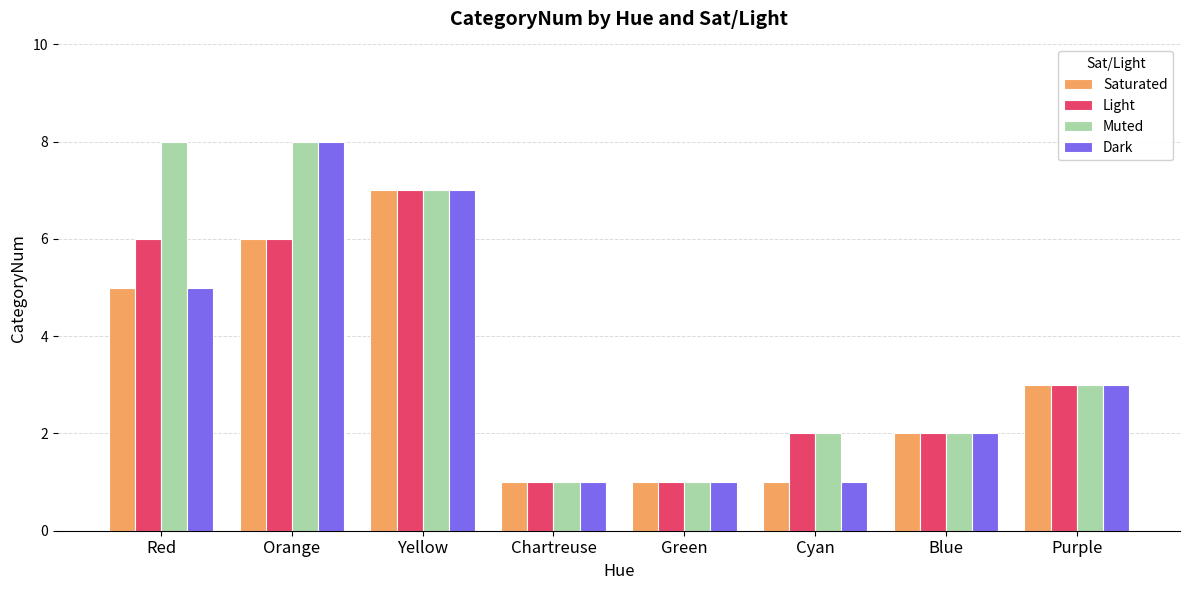

What position from the right is Blue?

2